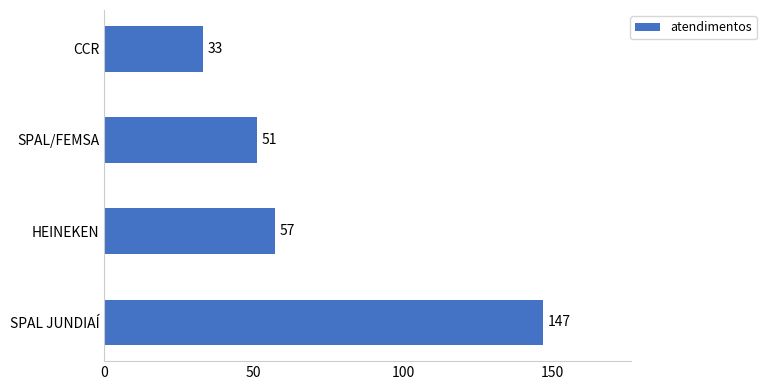

What is the sum of all values?

288